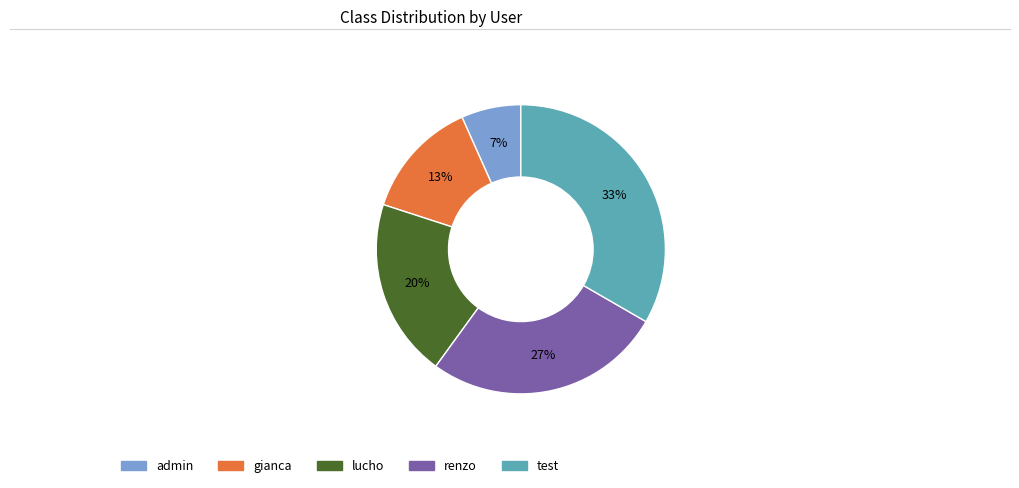

What percentage is the admin slice, to the nearest percent?

7%